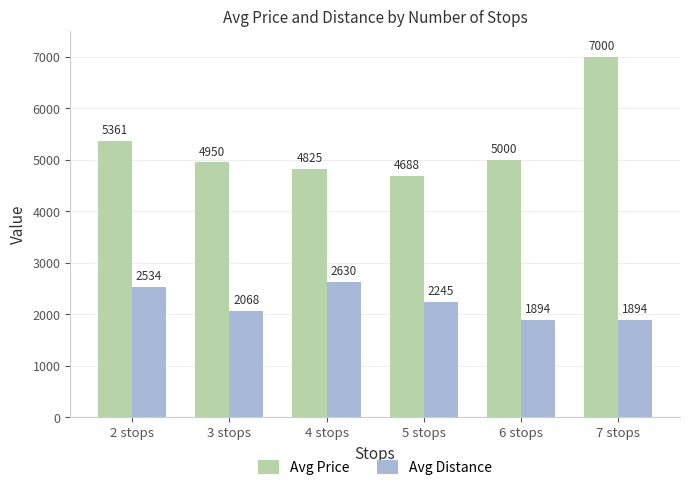

What is the total value across all series at 7 stops?

8894.0